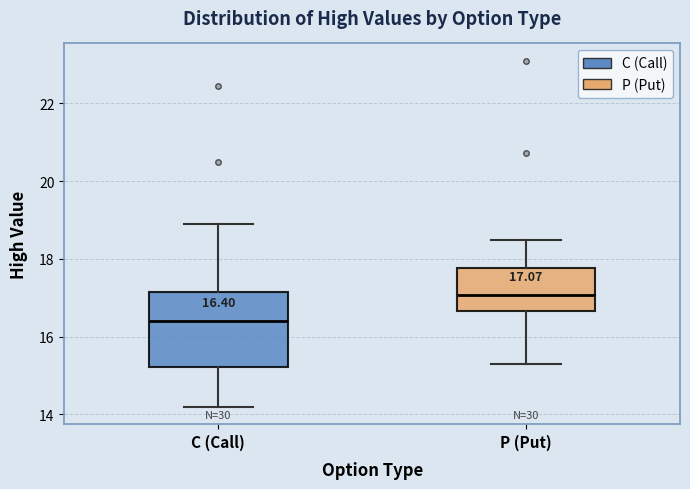

Comparing the boxes themselves (not the whiskers), which one is the tallest?

C (Call)